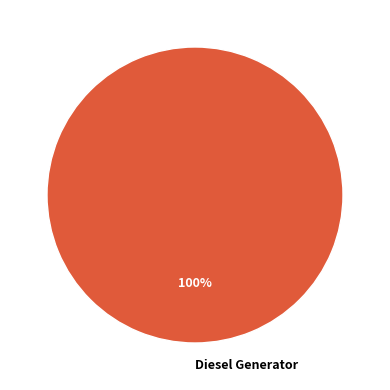

Which slice represents more than half of the pie?

Diesel Generator